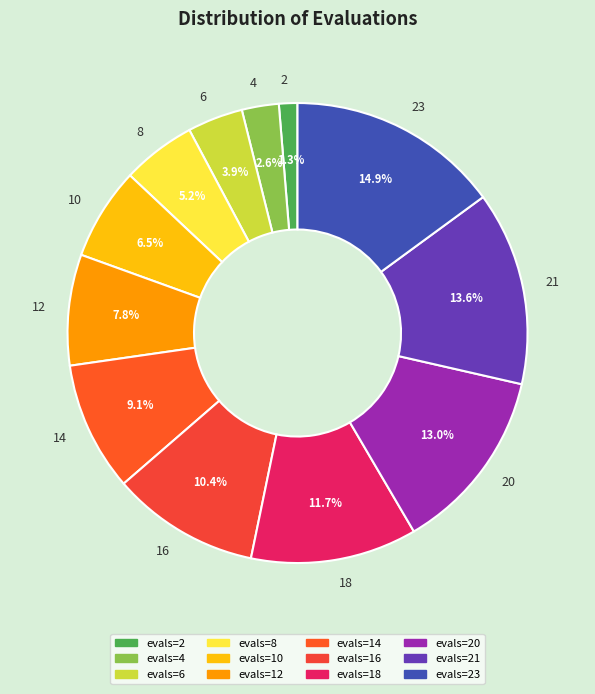

Between 14 and 6, which is larger?

14